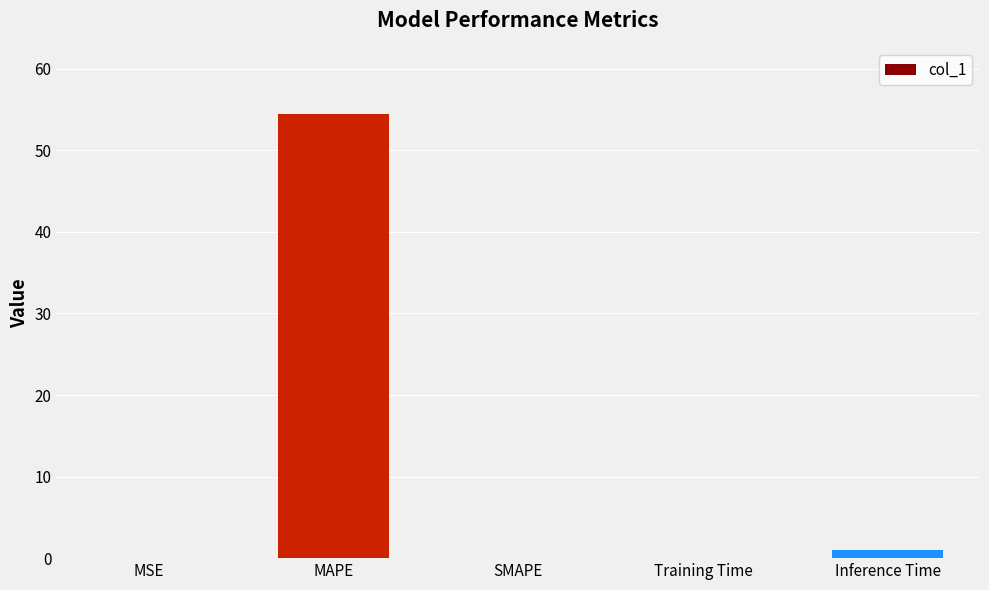

What is the change in value from MAPE to SMAPE?

-54.4